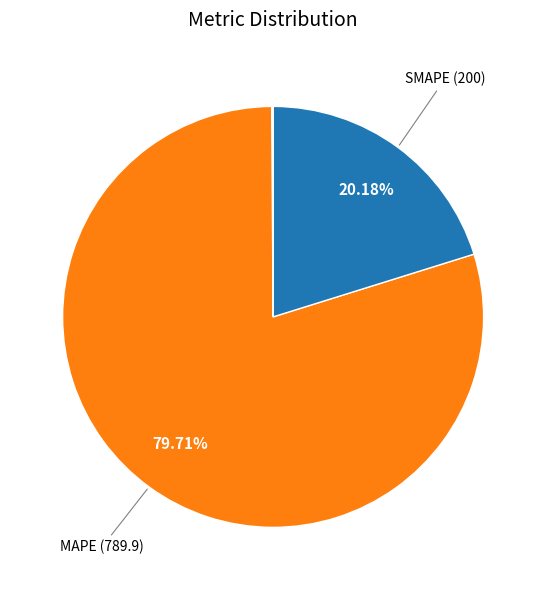

What is the largest slice in the pie chart?

MAPE